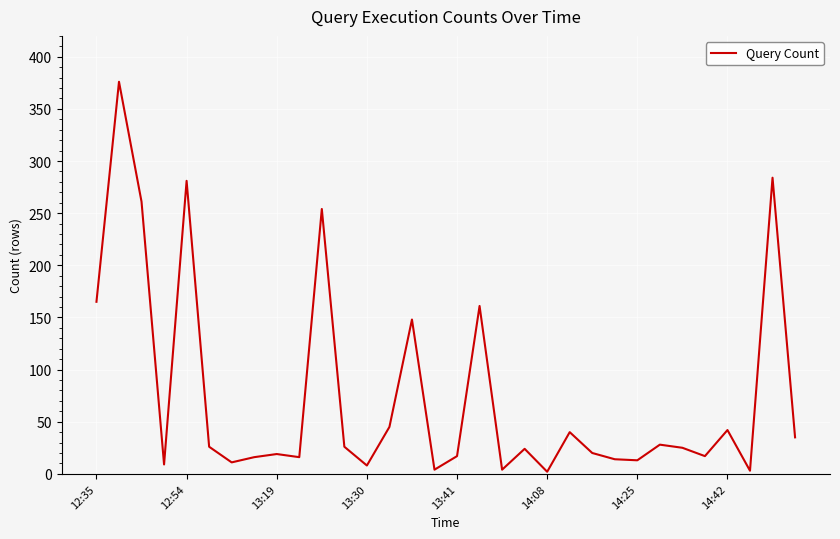

What is the maximum value shown in the chart?

376